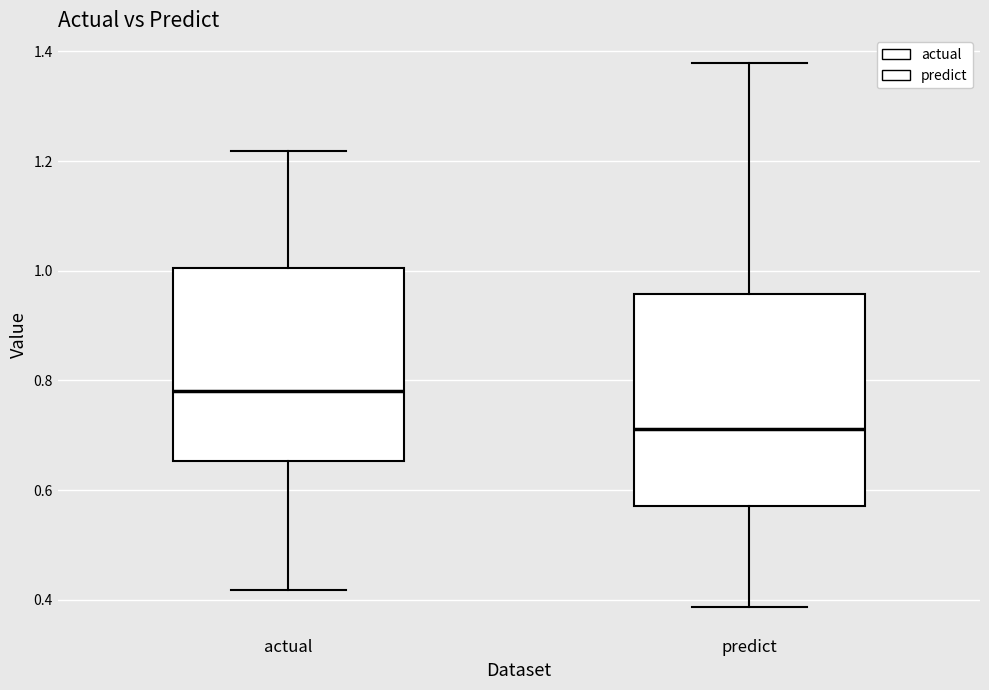

Where does the lower whisker of the box for actual end on the y-axis? The values are not printed on the chart, so give them approximately, as read against the axis.

0.42